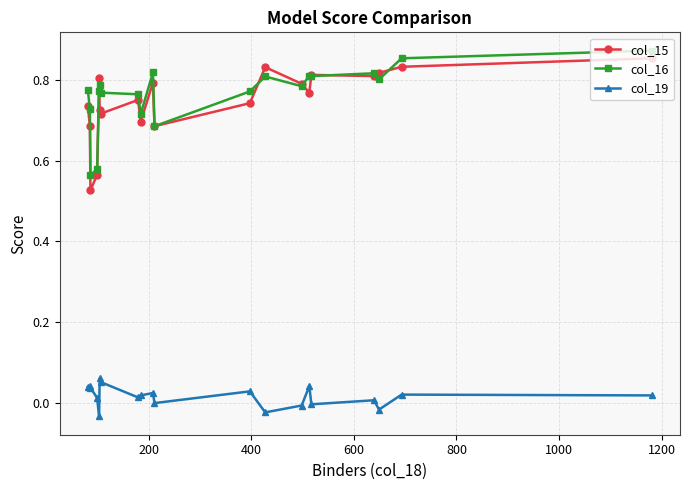

True or false: col_15 has more than 0 interior local peaks.

True